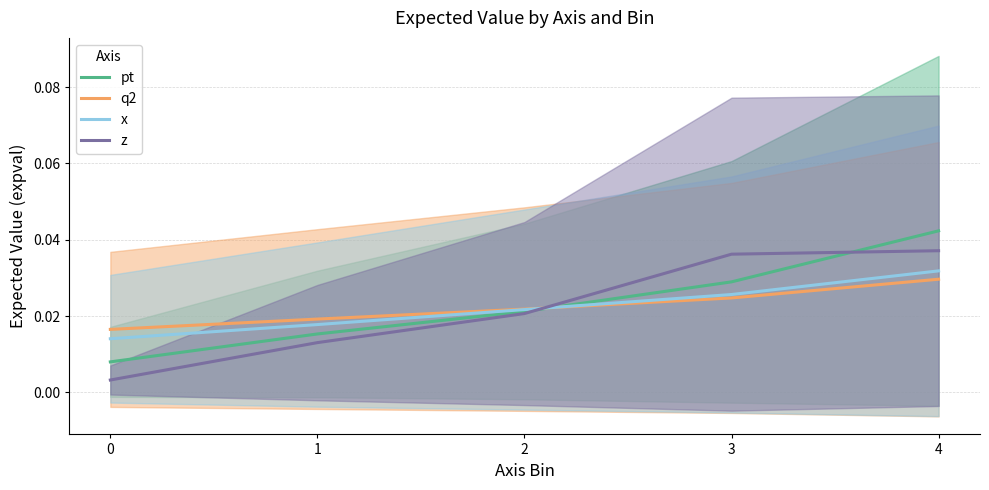

Between which two adjacent categories do q2 and x first intersect?

2 and 3